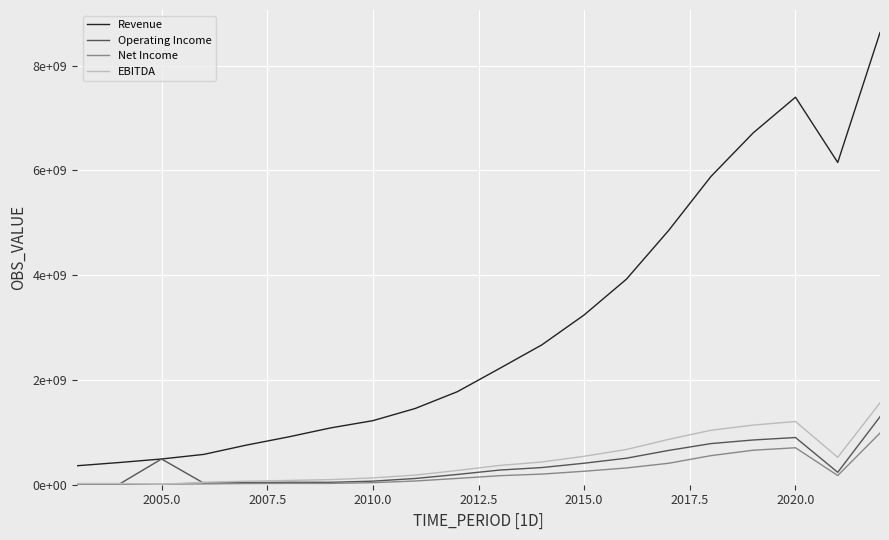

Does the chart have visible grid lines?

Yes